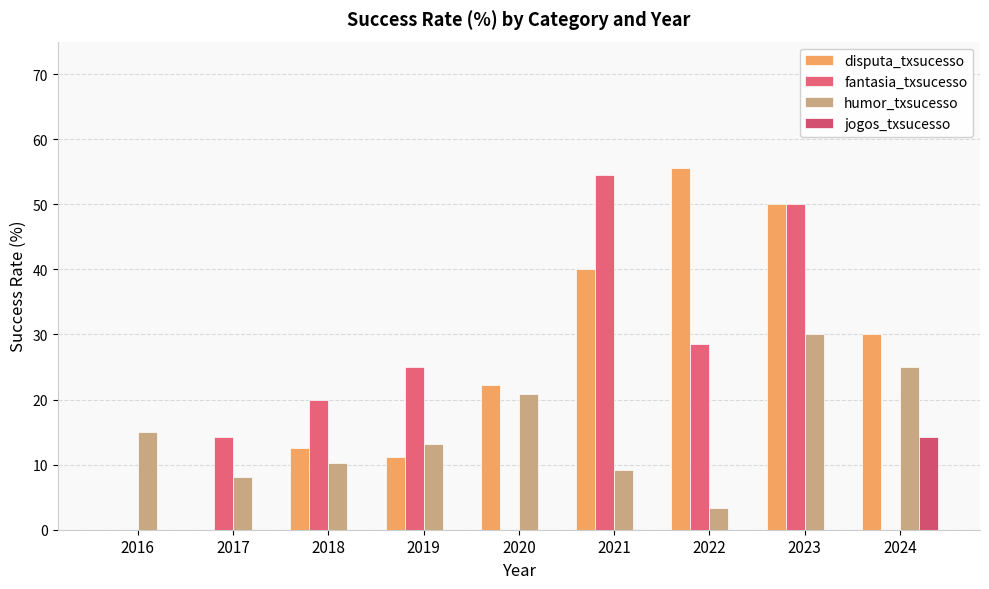

How many groups of bars are there?

9